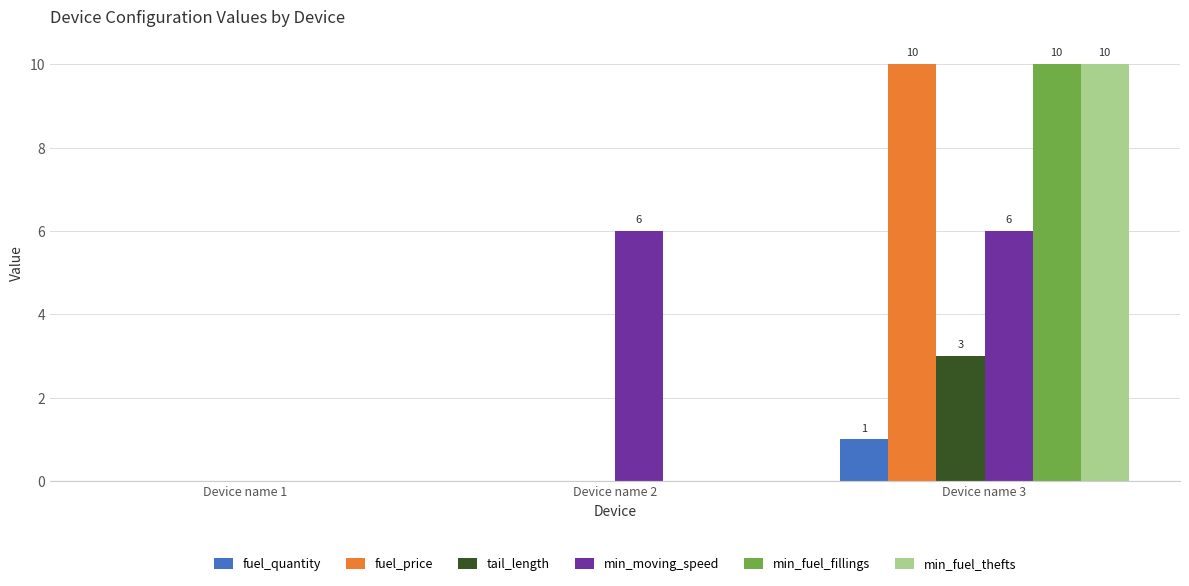

How many positive values does the min_moving_speed series have?

2